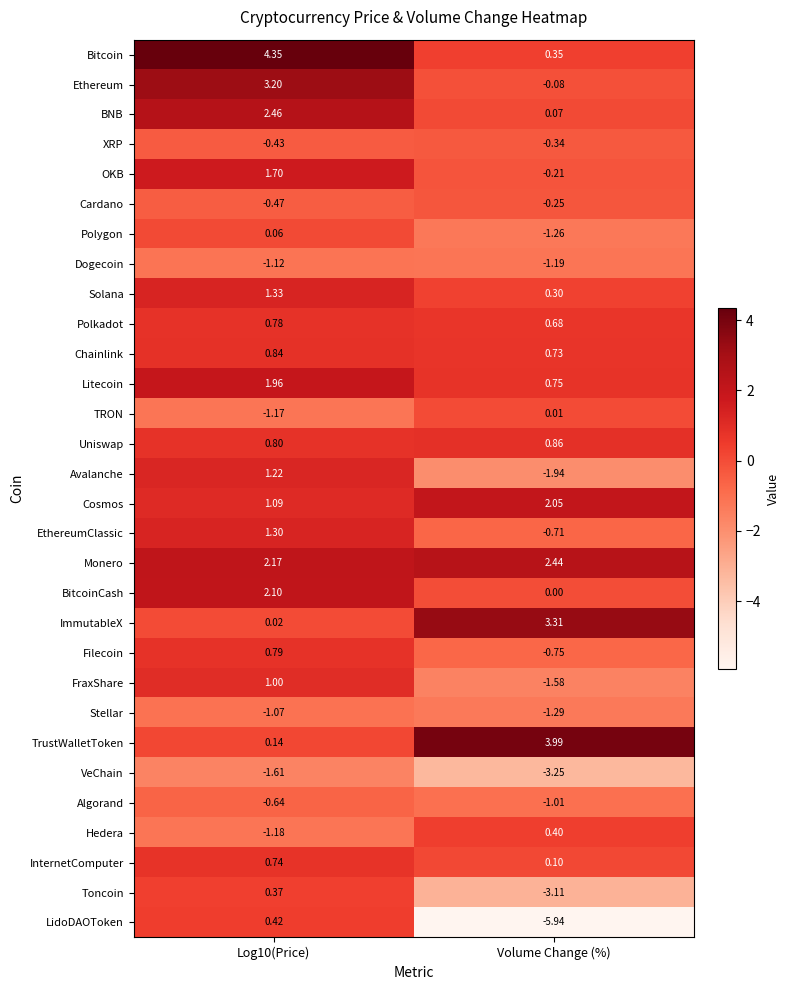

Which series changed the most between Log10(Price) and Volume Change (%)?

LidoDAOToken